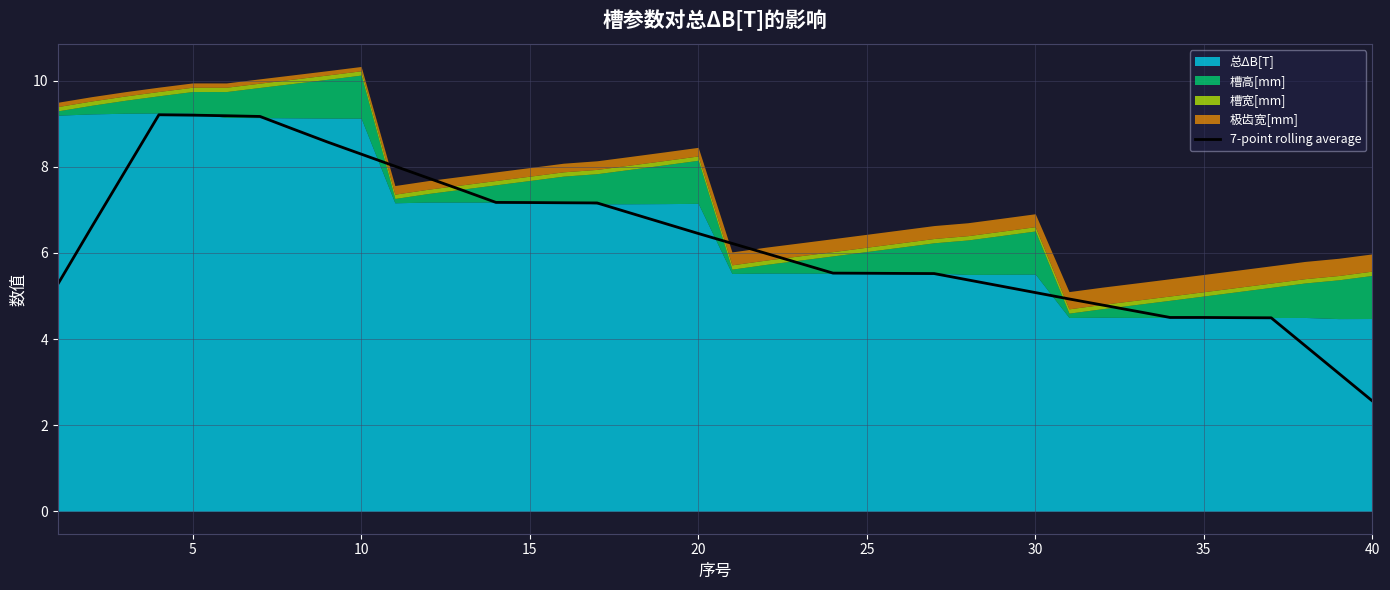

What is the highest value of the 7-point rolling average series?

9.2